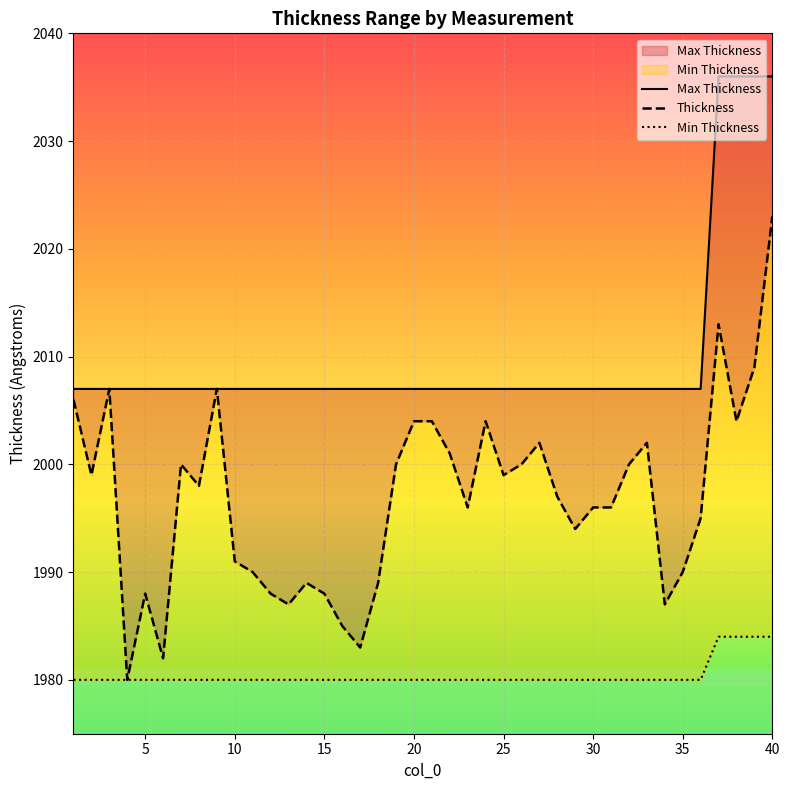

At how many categories does at least one series exceed 2004?

40